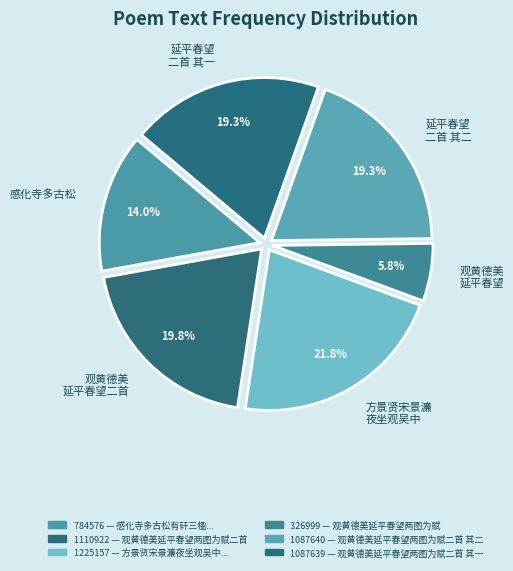

Which has a higher value, 方景贤宋景濂 夜坐观吴中 or 延平春望 二首 其二?

方景贤宋景濂 夜坐观吴中